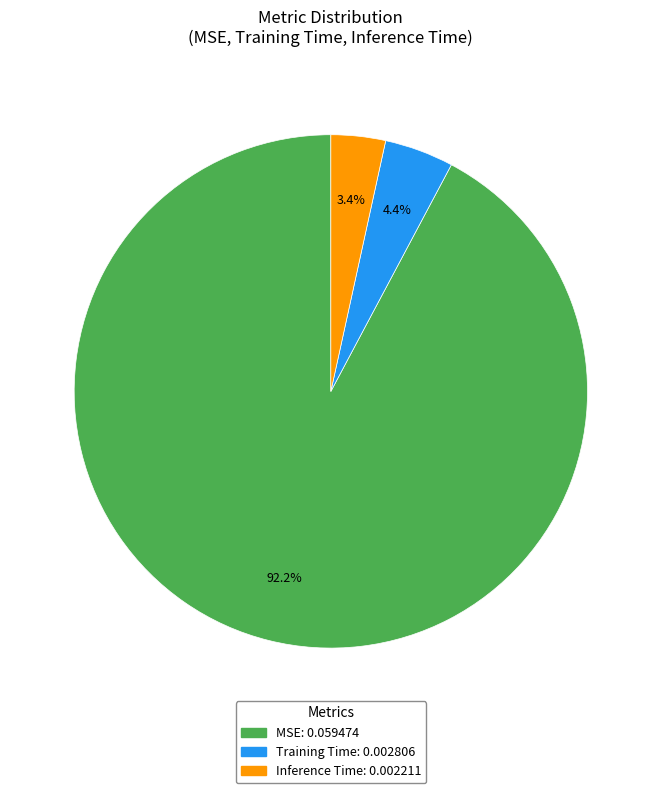

To the nearest percent, what portion does Inference Time represent?

3%